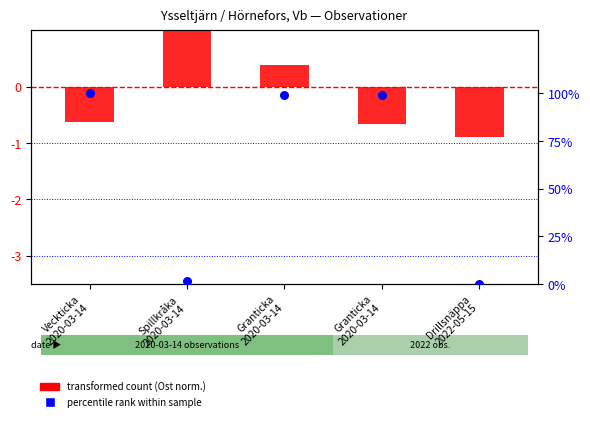

At which category is the sum across all series the highest?

Granticka
2020-03-14